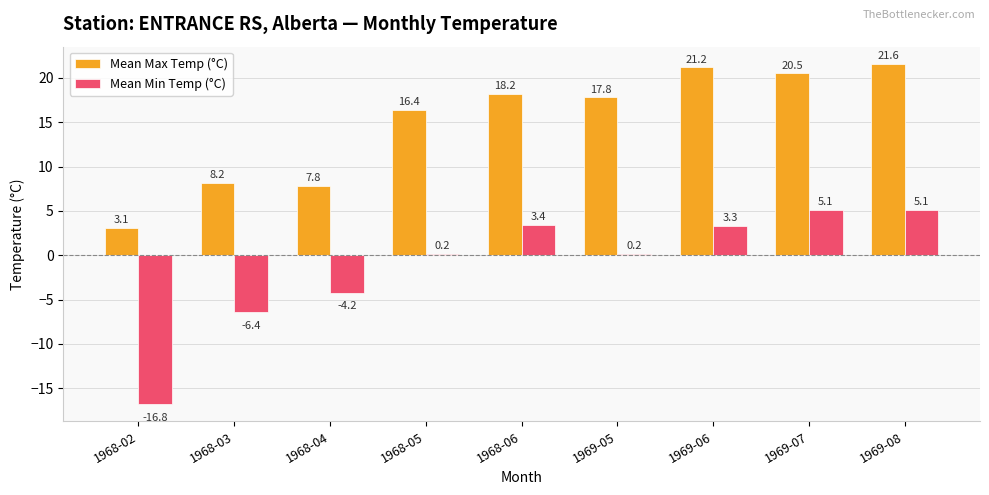

Are the bars grouped side by side (vs. stacked)?

Yes